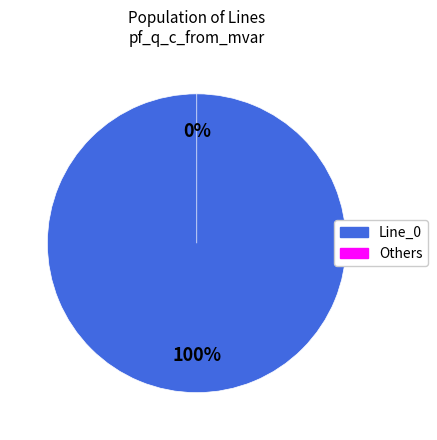

Which category accounts for the majority?

Line_0